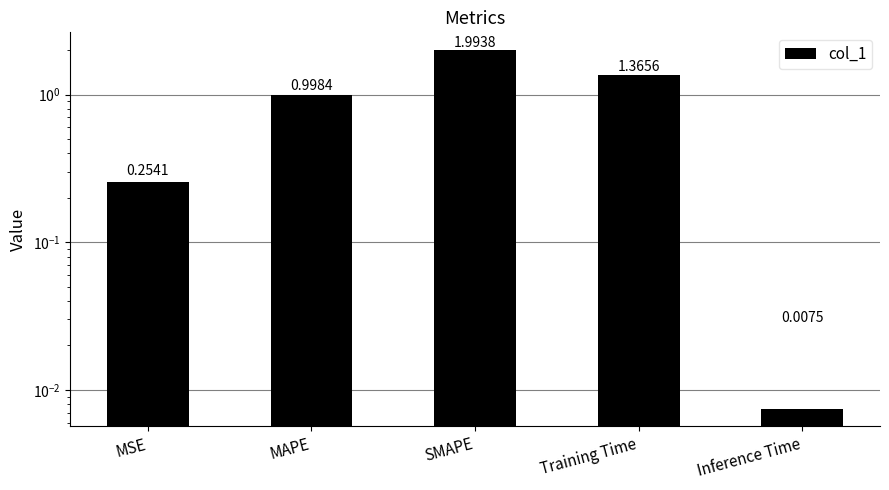

Which label corresponds to the smallest value in the chart?

Inference Time